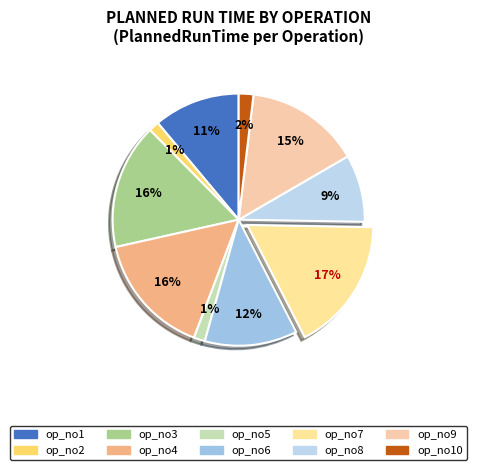

How many slices are in this pie chart?

10